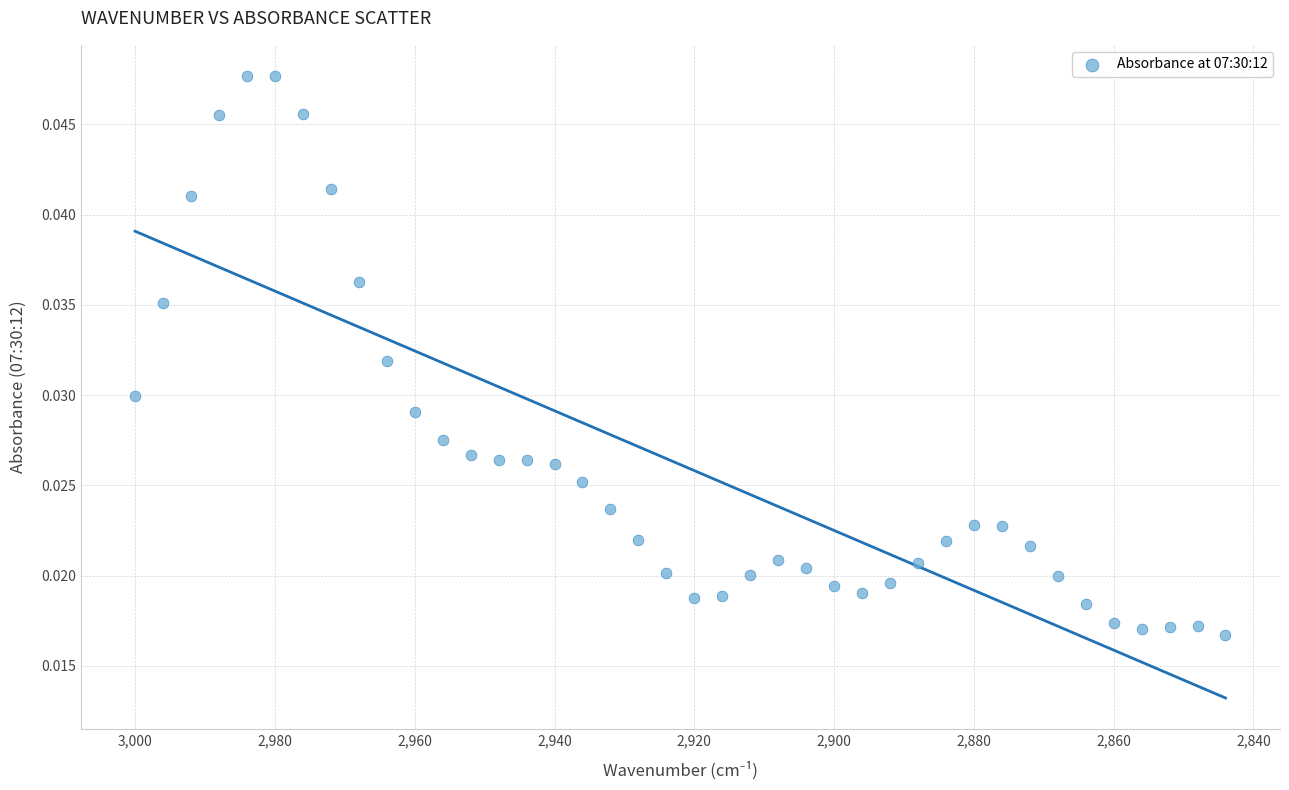

What is the range of X values (max minus min)?

156.0